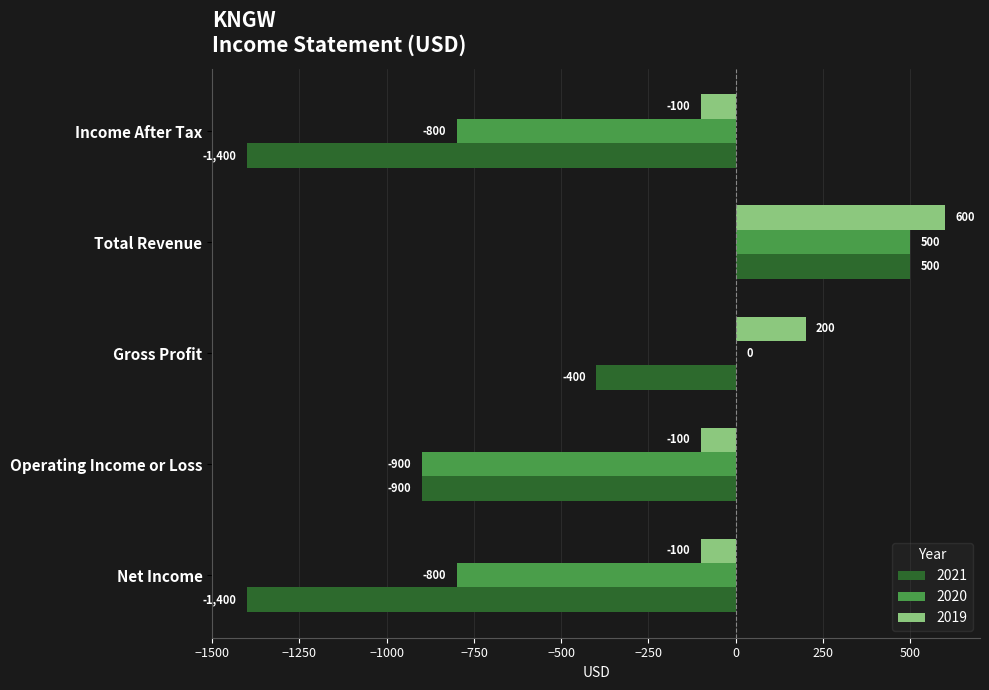

What is the maximum value for 2019?

600